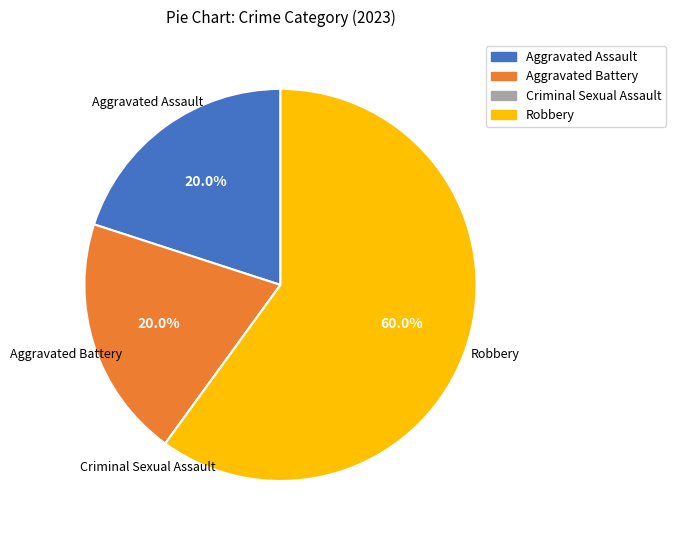

To the nearest percent, what is the combined percentage of Robbery and Aggravated Assault?

80%